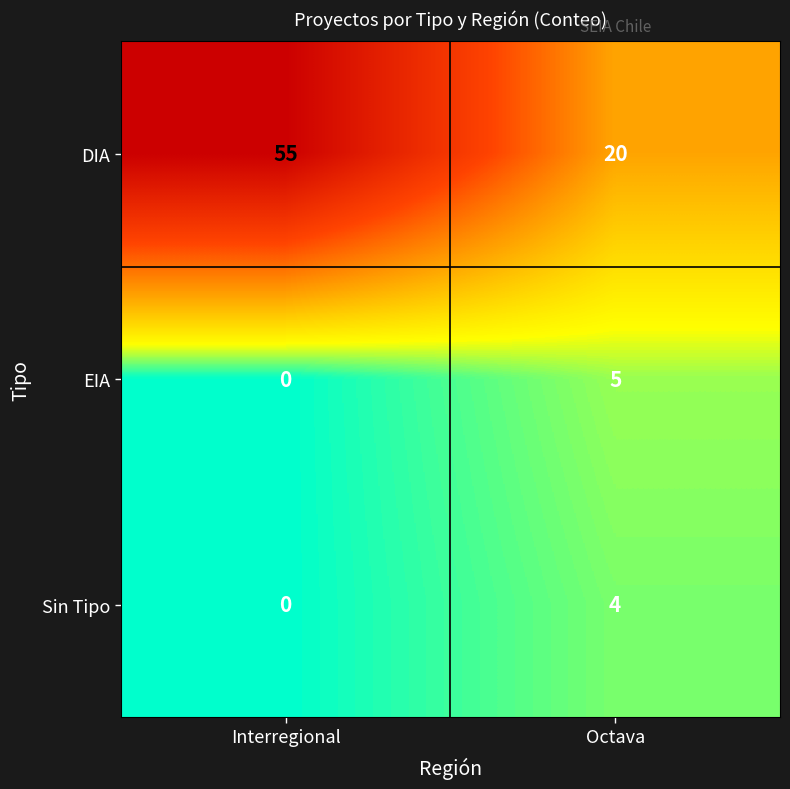

The value of DIA at Octava is 11. True or false?

False